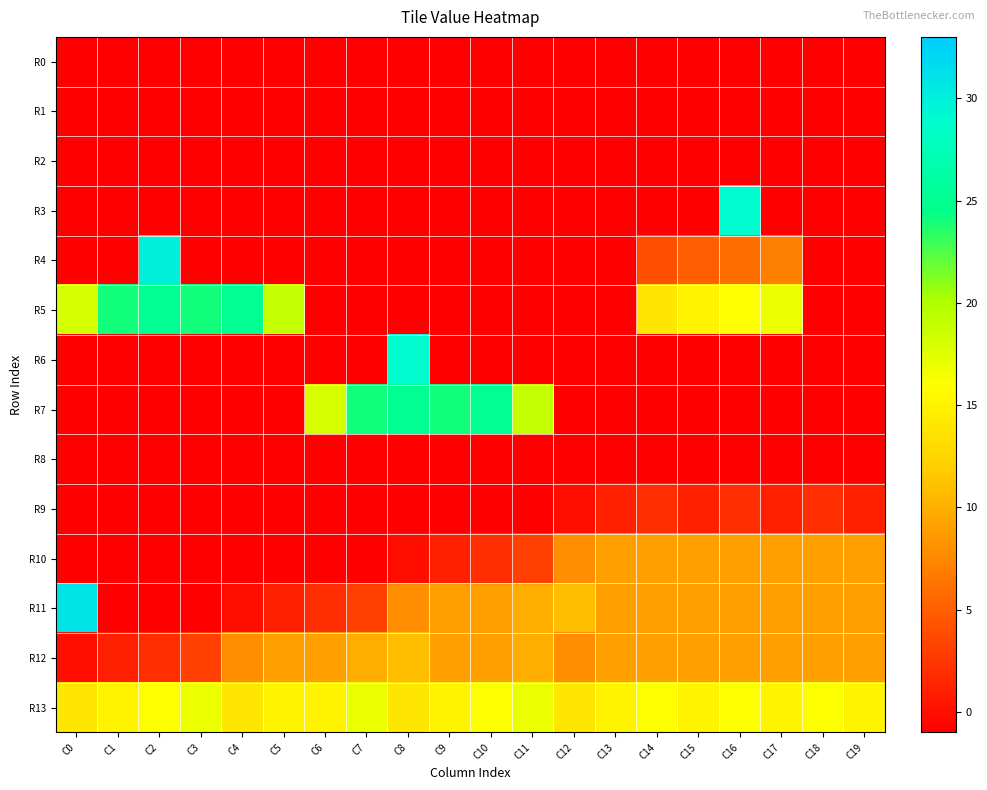

Reading right to left, transcribe all the data shown in this chart.

R0: C19=-1	C18=-1	C17=-1	C16=-1	C15=-1	C14=-1	C13=-1	C12=-1	C11=-1	C10=-1	C9=-1	C8=-1	C7=-1	C6=-1	C5=-1	C4=-1	C3=-1	C2=-1	C1=-1	C0=-1
R1: C19=-1	C18=-1	C17=-1	C16=-1	C15=-1	C14=-1	C13=-1	C12=-1	C11=-1	C10=-1	C9=-1	C8=-1	C7=-1	C6=-1	C5=-1	C4=-1	C3=-1	C2=-1	C1=-1	C0=-1
R2: C19=-1	C18=-1	C17=-1	C16=-1	C15=-1	C14=-1	C13=-1	C12=-1	C11=-1	C10=-1	C9=-1	C8=-1	C7=-1	C6=-1	C5=-1	C4=-1	C3=-1	C2=-1	C1=-1	C0=-1
R3: C19=-1	C18=-1	C17=-1	C16=29	C15=-1	C14=-1	C13=-1	C12=-1	C11=-1	C10=-1	C9=-1	C8=-1	C7=-1	C6=-1	C5=-1	C4=-1	C3=-1	C2=-1	C1=-1	C0=-1
R4: C19=-1	C18=-1	C17=7	C16=6	C15=5	C14=4	C13=-1	C12=-1	C11=-1	C10=-1	C9=-1	C8=-1	C7=-1	C6=-1	C5=-1	C4=-1	C3=-1	C2=30	C1=-1	C0=-1
R5: C19=-1	C18=-1	C17=17	C16=16	C15=15	C14=14	C13=-1	C12=-1	C11=-1	C10=-1	C9=-1	C8=-1	C7=-1	C6=-1	C5=19	C4=25	C3=24	C2=25	C1=24	C0=18
R6: C19=-1	C18=-1	C17=-1	C16=-1	C15=-1	C14=-1	C13=-1	C12=-1	C11=-1	C10=-1	C9=-1	C8=29	C7=-1	C6=-1	C5=-1	C4=-1	C3=-1	C2=-1	C1=-1	C0=-1
R7: C19=-1	C18=-1	C17=-1	C16=-1	C15=-1	C14=-1	C13=-1	C12=-1	C11=19	C10=25	C9=24	C8=25	C7=24	C6=18	C5=-1	C4=-1	C3=-1	C2=-1	C1=-1	C0=-1
R8: C19=-1	C18=-1	C17=-1	C16=-1	C15=-1	C14=-1	C13=-1	C12=-1	C11=-1	C10=-1	C9=-1	C8=-1	C7=-1	C6=-1	C5=-1	C4=-1	C3=-1	C2=-1	C1=-1	C0=-1
R9: C19=1	C18=2	C17=1	C16=2	C15=1	C14=2	C13=1	C12=0	C11=-1	C10=-1	C9=-1	C8=-1	C7=-1	C6=-1	C5=-1	C4=-1	C3=-1	C2=-1	C1=-1	C0=-1
R10: C19=9	C18=9	C17=9	C16=9	C15=9	C14=9	C13=9	C12=8	C11=3	C10=2	C9=1	C8=0	C7=-1	C6=-1	C5=-1	C4=-1	C3=-1	C2=-1	C1=-1	C0=-1
R11: C19=9	C18=9	C17=9	C16=9	C15=9	C14=9	C13=9	C12=11	C11=10	C10=9	C9=9	C8=8	C7=3	C6=2	C5=1	C4=0	C3=-1	C2=-1	C1=-1	C0=31
R12: C19=9	C18=9	C17=9	C16=9	C15=9	C14=9	C13=9	C12=8	C11=10	C10=9	C9=9	C8=11	C7=10	C6=9	C5=9	C4=8	C3=3	C2=2	C1=1	C0=0
R13: C19=15	C18=16	C17=15	C16=16	C15=15	C14=16	C13=15	C12=14	C11=17	C10=16	C9=15	C8=14	C7=17	C6=15	C5=15	C4=14	C3=17	C2=16	C1=15	C0=14